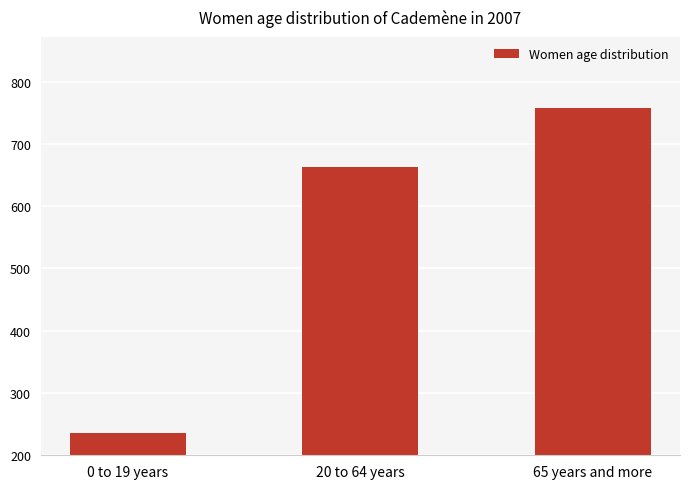

Between 20 to 64 years and 65 years and more, which is larger?

65 years and more